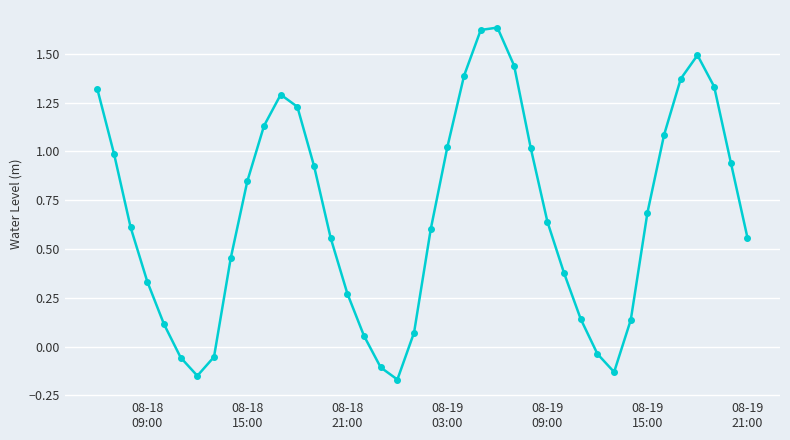

What is the difference between the maximum and minimum values?

1.8